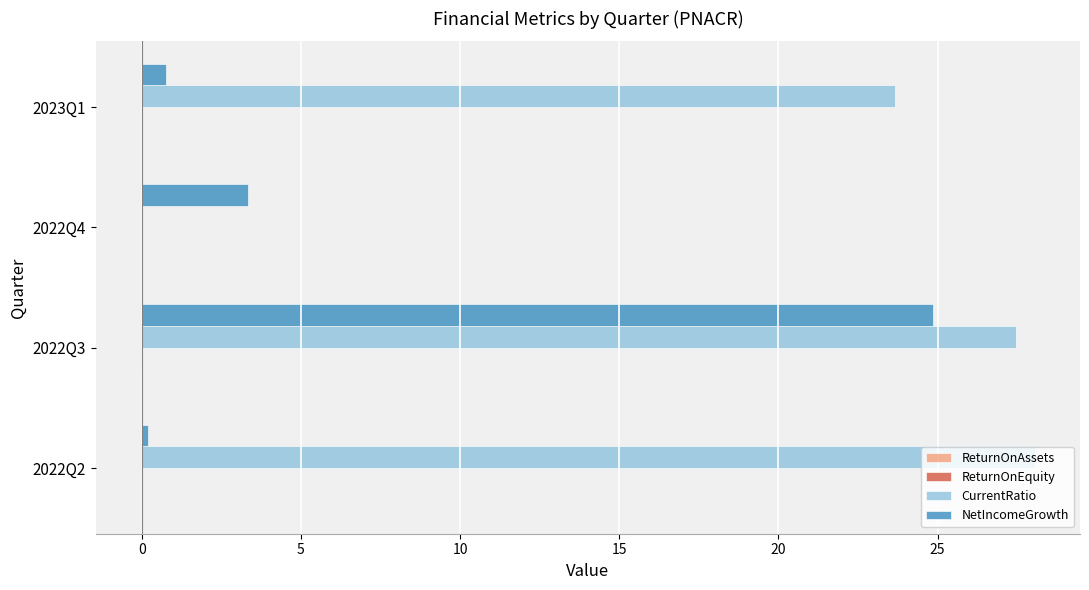

The NetIncomeGrowth series shows 0.2 at 2022Q2. True or false?

True